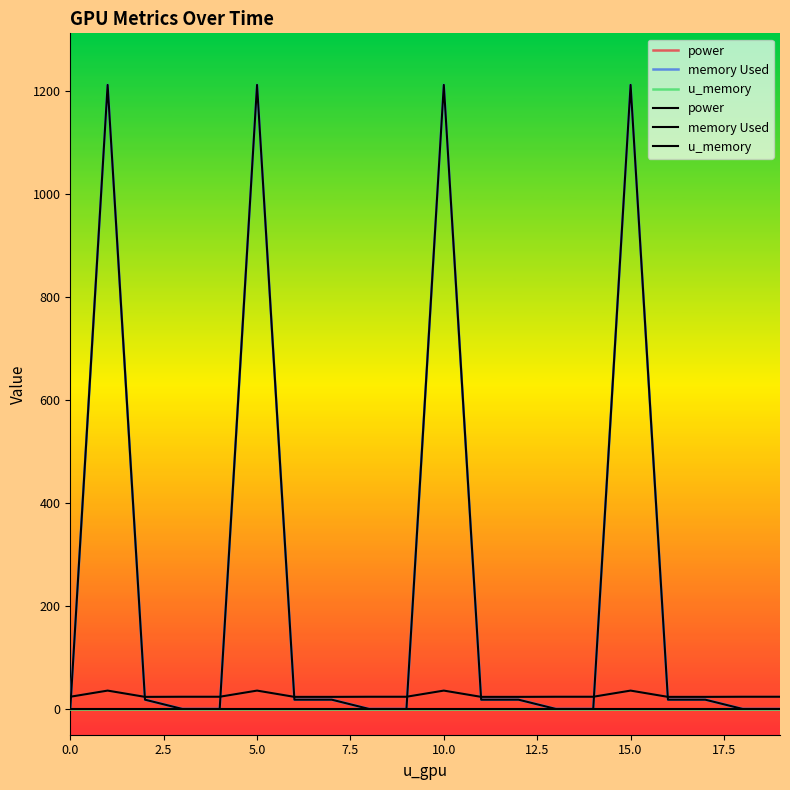

List the series in order of their peak value, lowest first.

u_memory, power, memory Used